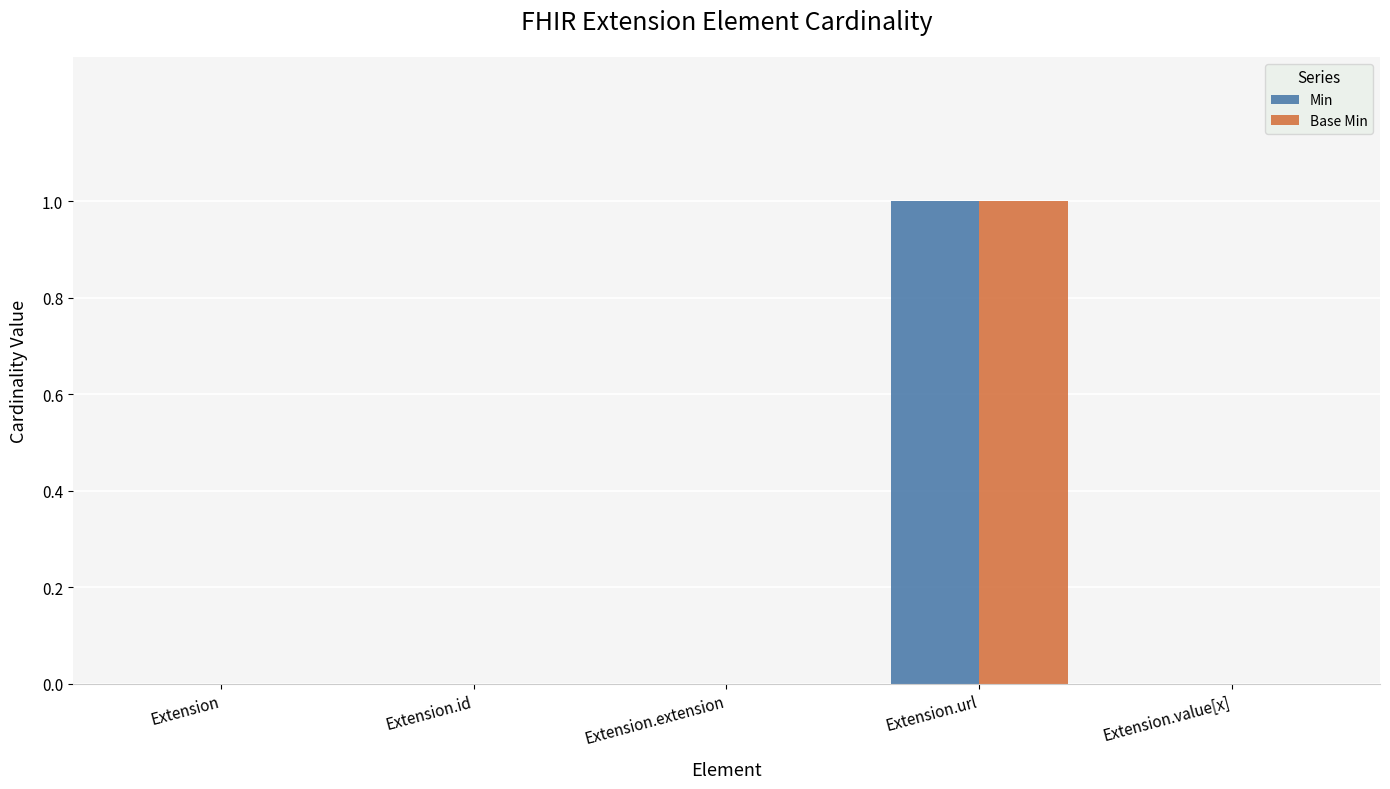

At which category is the sum across all series the highest?

Extension.url